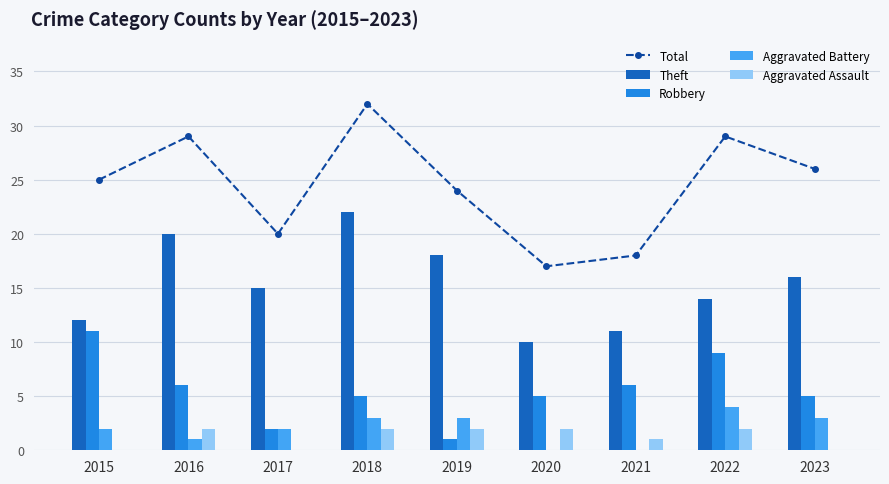

Between 2021 and 2022, which series saw the biggest shift?

Total